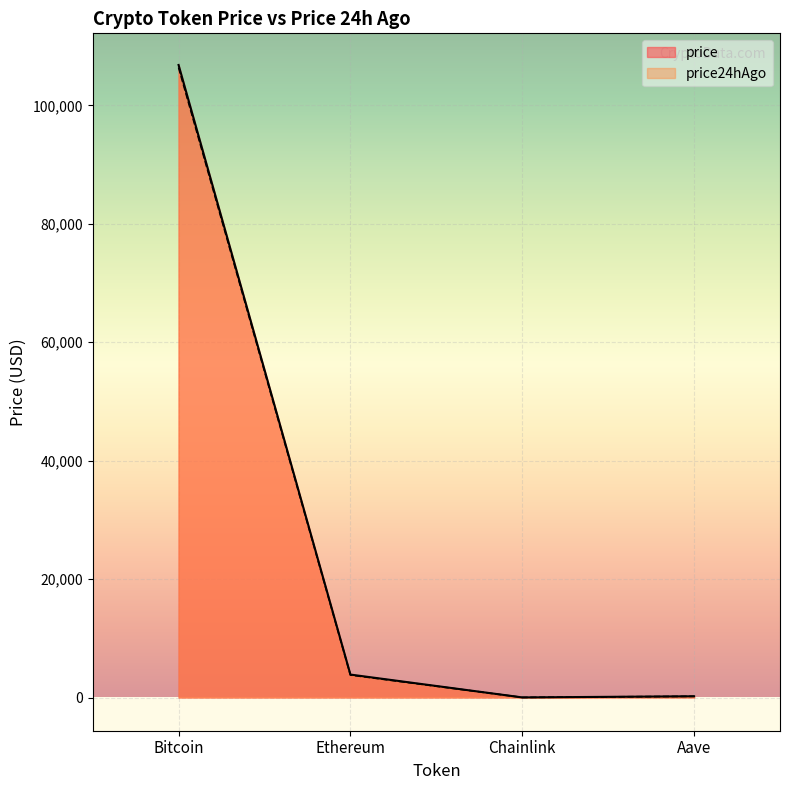

Where does the price series first go above 3876?

Bitcoin